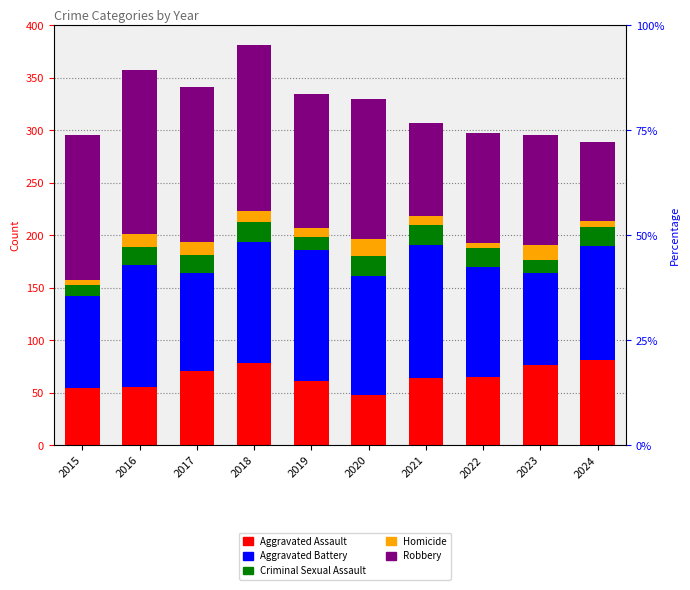

How many series are shown in this chart?

5